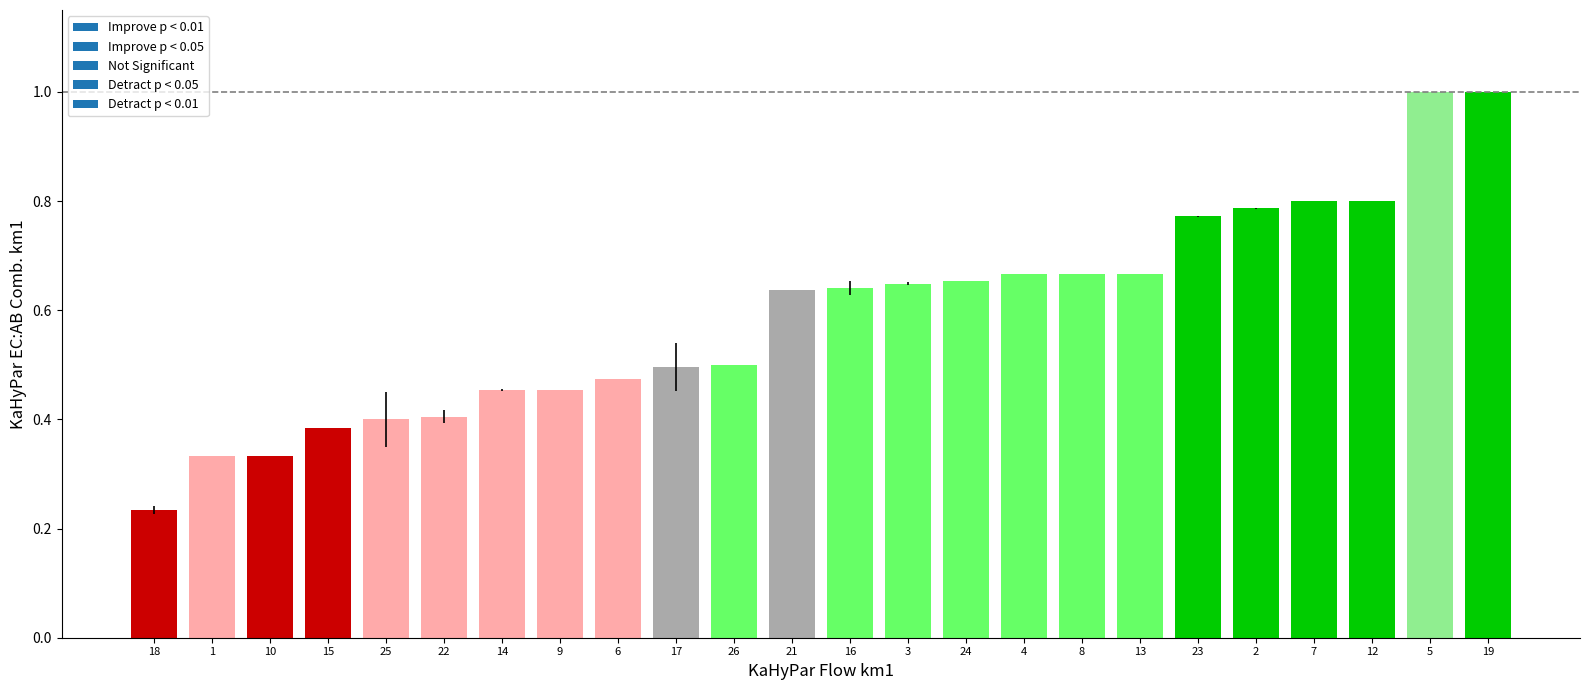

What is the change in value from 9 to 3?

+0.2